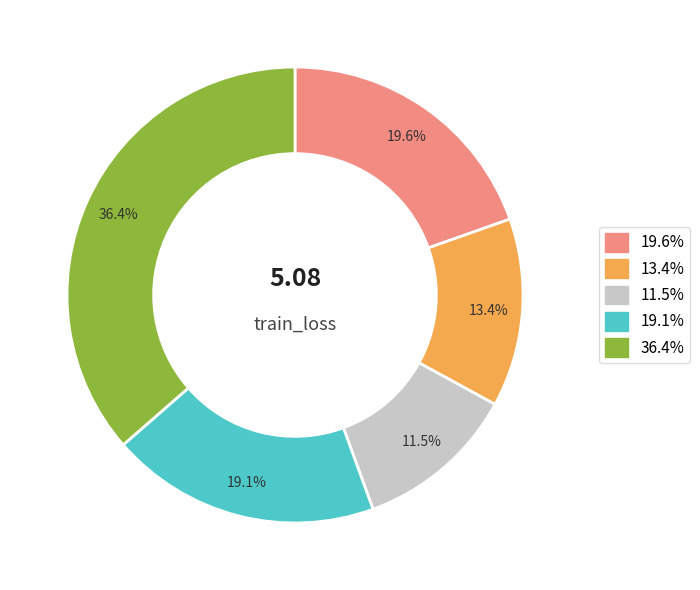

How much of the chart is everything except 11.5%?

88.5%